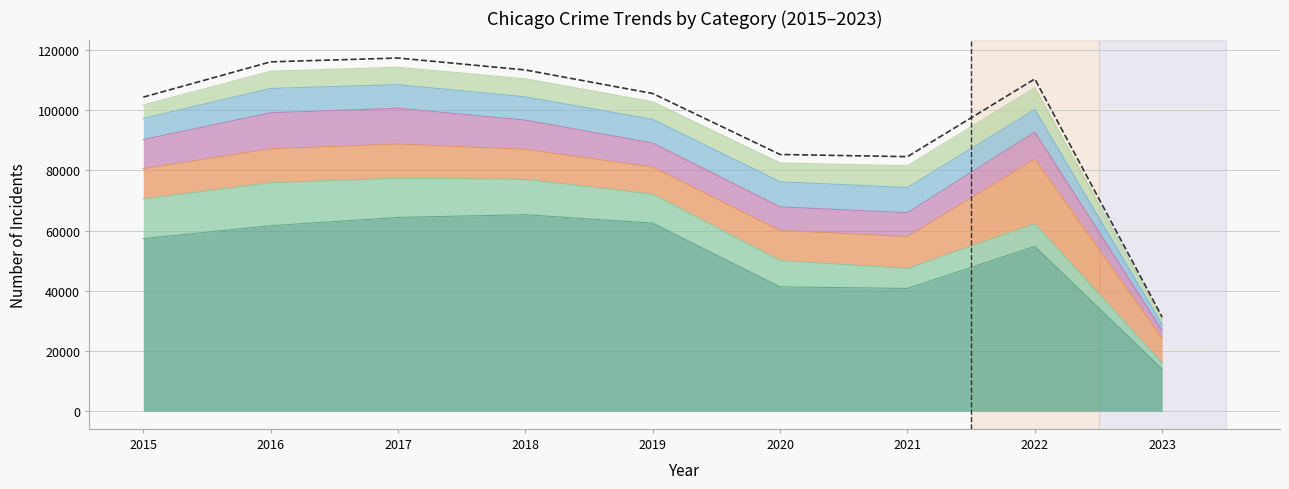

What is the difference between the values at 2020 and 2016?

30776